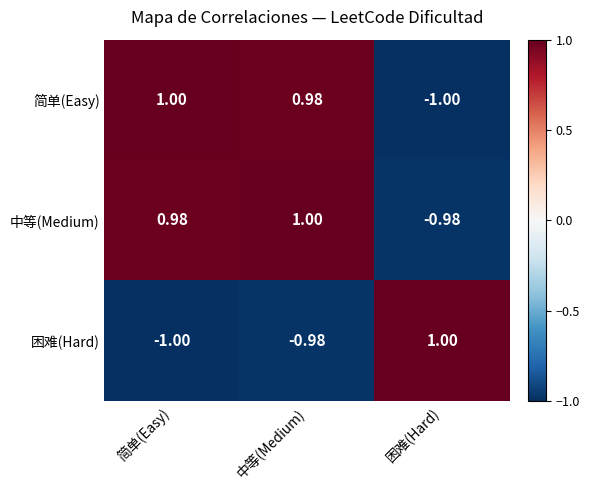

At which label is 简单(Easy) closest to 0?

中等(Medium)